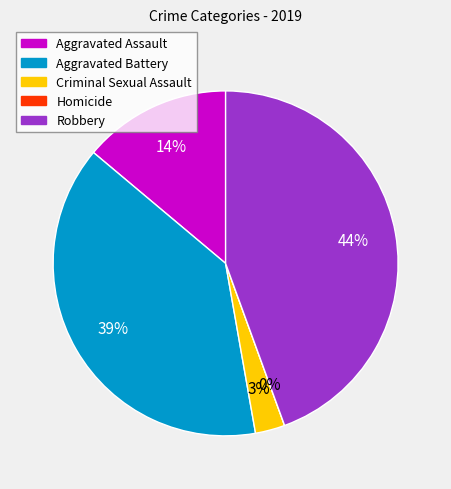

What percentage is the Aggravated Assault slice, to the nearest percent?

14%